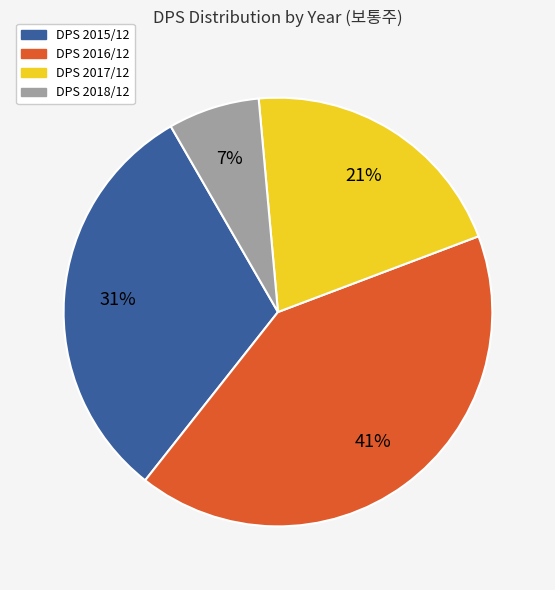

To the nearest percent, what is the average slice percentage?

25%